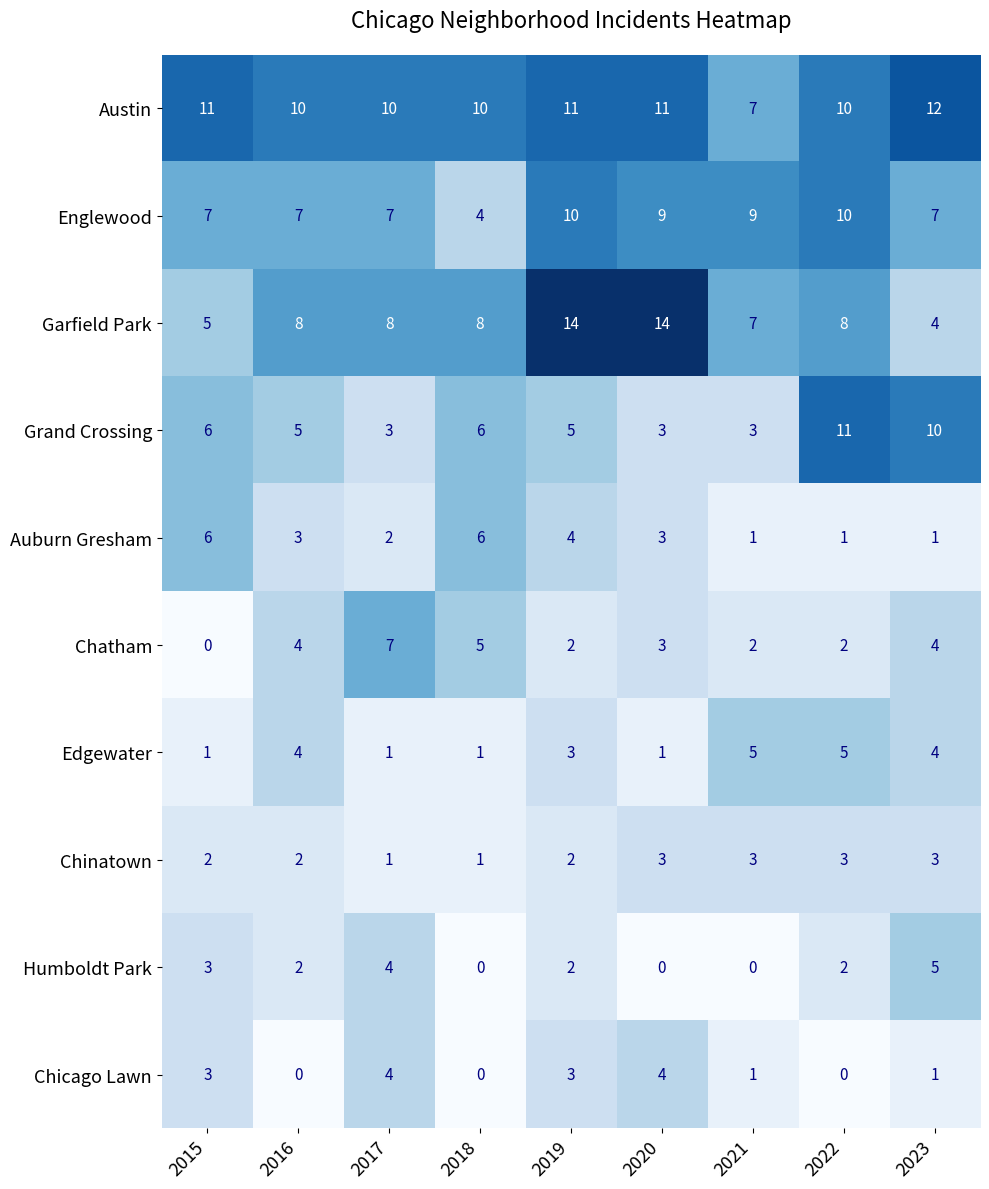

Read the Chatham value at 2016.

4